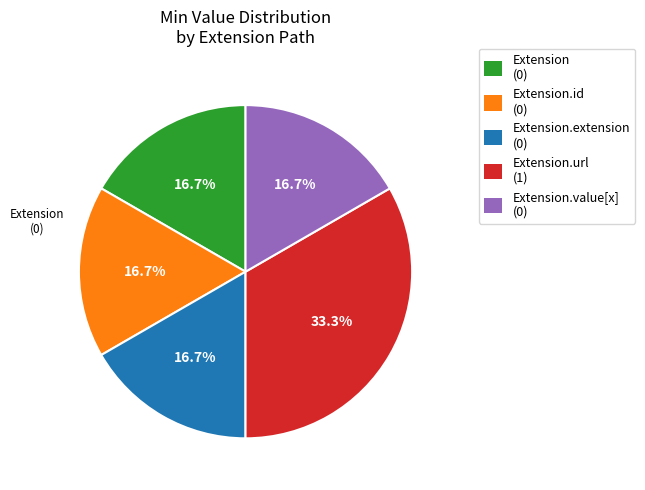

Does any single category account for the majority?

No